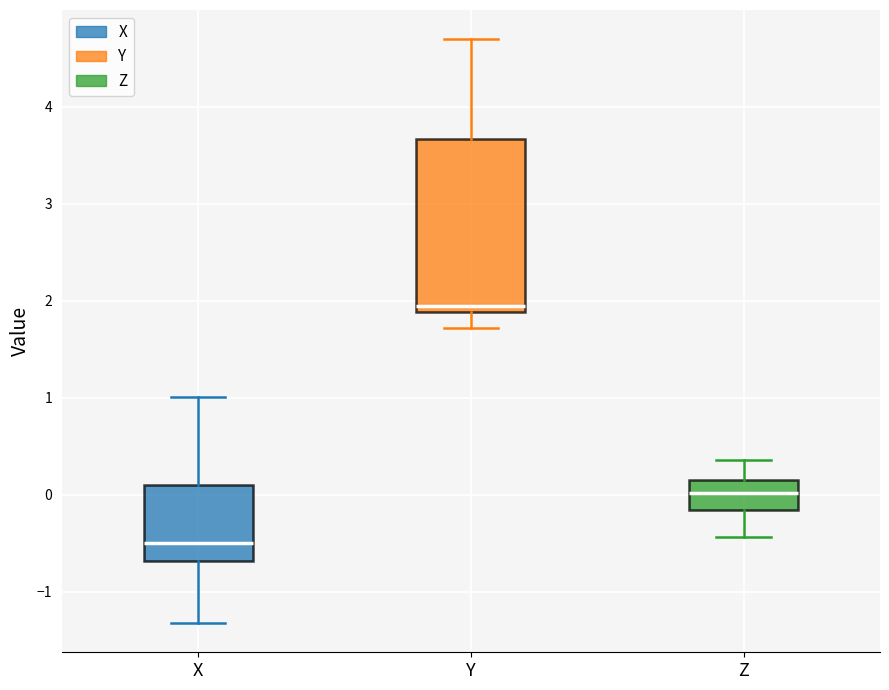

Which box's median line is the highest?

Y